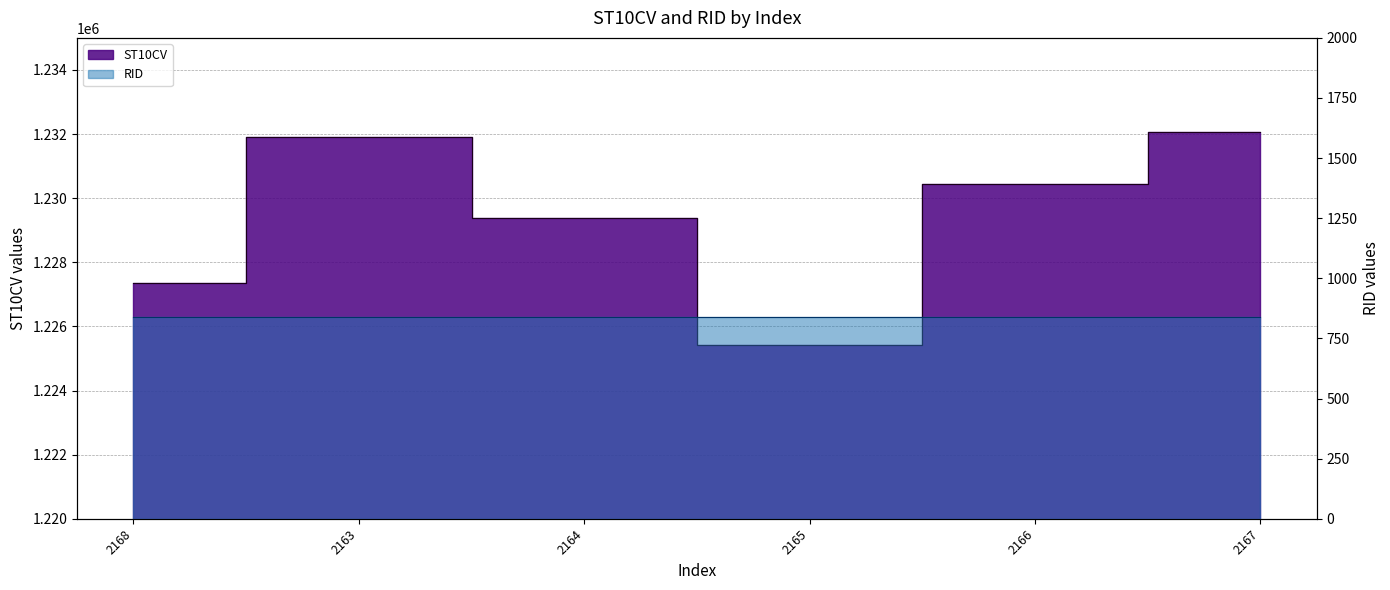

Reading left to right, list all the values displayed in this chart.

2168=1227340	2163=1231910	2164=1229380	2165=1225430	2166=1230450	2167=1232050